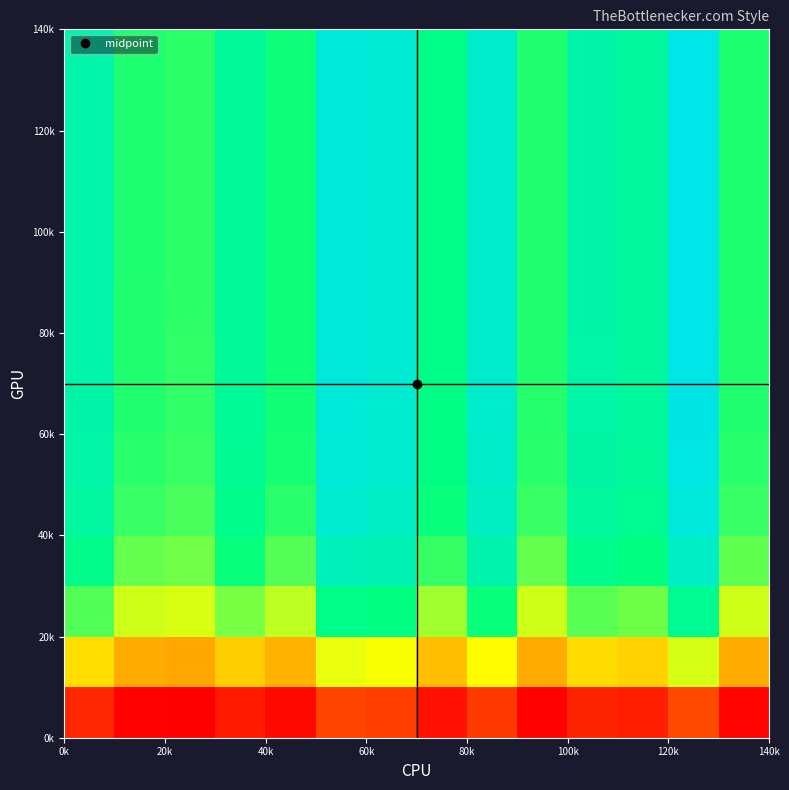

At how many categories does at least one series exceed 0?

14